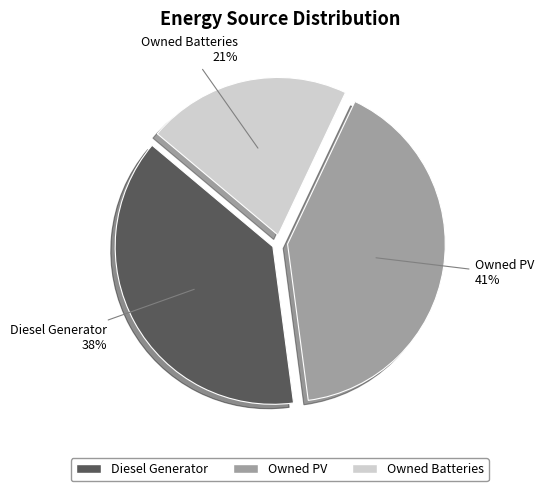

Does any single category account for the majority?

No